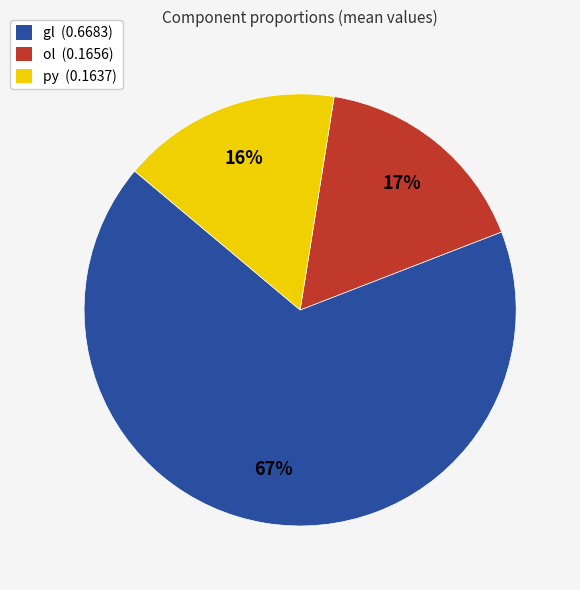

To the nearest percent, what portion does py represent?

16%